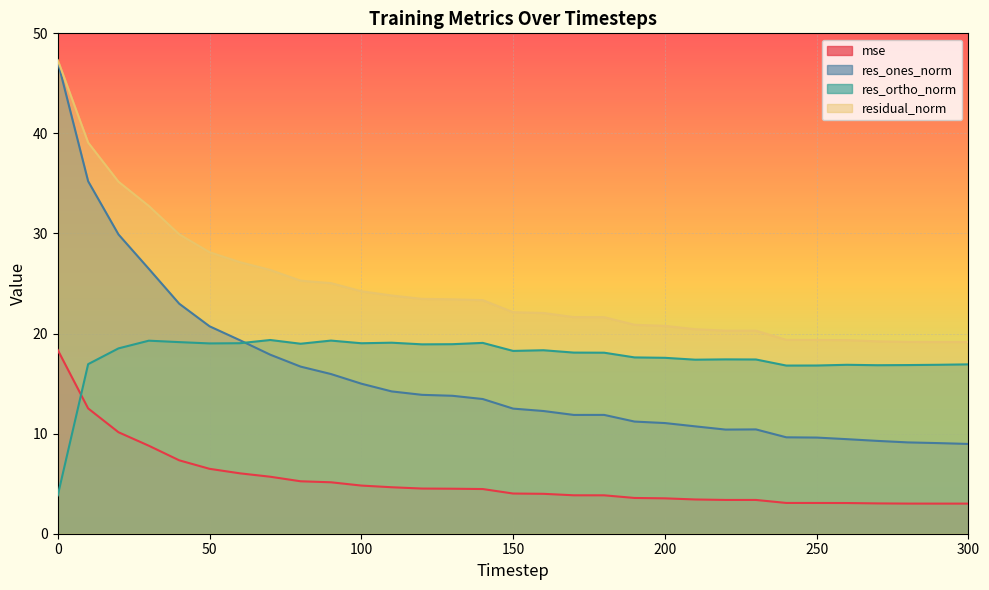

What is the difference between the maximum and second lowest values in the res_ortho_norm series?

2.6